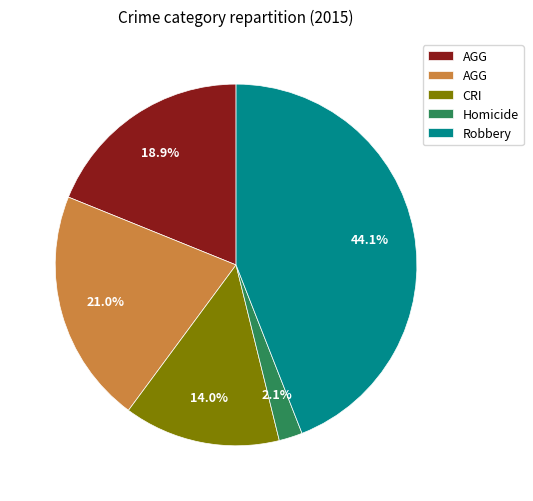

Does any single category account for the majority?

No